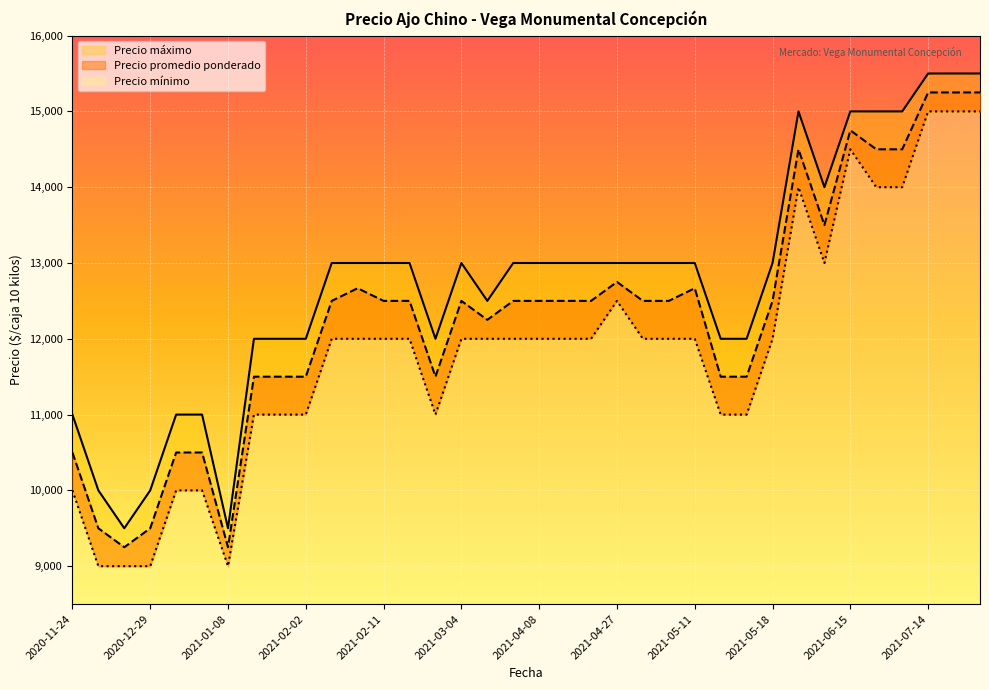

Reading left to right, extract all data points from this chart.

Precio promedio ponderado: 2020-11-24=10500	2020-12-04=9500	2020-12-24=9250	2020-12-29=9500	2020-12-30=10500	2021-01-06=10500	2021-01-08=9250	2021-01-26=11500	2021-01-28=11500	2021-02-02=11500	2021-02-05=12500	2021-02-09=12667	2021-02-11=12500	2021-02-18=12500	2021-02-23=11500	2021-03-04=12500	2021-03-16=12250	2021-03-23=12500	2021-04-08=12500	2021-04-13=12500	2021-04-14=12500	2021-04-27=12750	2021-05-04=12500	2021-05-06=12500	2021-05-11=12667	2021-05-13=11500	2021-05-14=11500	2021-05-18=12500	2021-06-01=14500	2021-06-08=13500	2021-06-15=14750	2021-06-17=14500	2021-07-08=14500	2021-07-14=15250	2021-08-26=15250	2021-08-27=15250
Precio maximo: 2020-11-24=11000	2020-12-04=10000	2020-12-24=9500	2020-12-29=10000	2020-12-30=11000	2021-01-06=11000	2021-01-08=9500	2021-01-26=12000	2021-01-28=12000	2021-02-02=12000	2021-02-05=13000	2021-02-09=13000	2021-02-11=13000	2021-02-18=13000	2021-02-23=12000	2021-03-04=13000	2021-03-16=12500	2021-03-23=13000	2021-04-08=13000	2021-04-13=13000	2021-04-14=13000	2021-04-27=13000	2021-05-04=13000	2021-05-06=13000	2021-05-11=13000	2021-05-13=12000	2021-05-14=12000	2021-05-18=13000	2021-06-01=15000	2021-06-08=14000	2021-06-15=15000	2021-06-17=15000	2021-07-08=15000	2021-07-14=15500	2021-08-26=15500	2021-08-27=15500
Precio minimo: 2020-11-24=10000	2020-12-04=9000	2020-12-24=9000	2020-12-29=9000	2020-12-30=10000	2021-01-06=10000	2021-01-08=9000	2021-01-26=11000	2021-01-28=11000	2021-02-02=11000	2021-02-05=12000	2021-02-09=12000	2021-02-11=12000	2021-02-18=12000	2021-02-23=11000	2021-03-04=12000	2021-03-16=12000	2021-03-23=12000	2021-04-08=12000	2021-04-13=12000	2021-04-14=12000	2021-04-27=12500	2021-05-04=12000	2021-05-06=12000	2021-05-11=12000	2021-05-13=11000	2021-05-14=11000	2021-05-18=12000	2021-06-01=14000	2021-06-08=13000	2021-06-15=14500	2021-06-17=14000	2021-07-08=14000	2021-07-14=15000	2021-08-26=15000	2021-08-27=15000